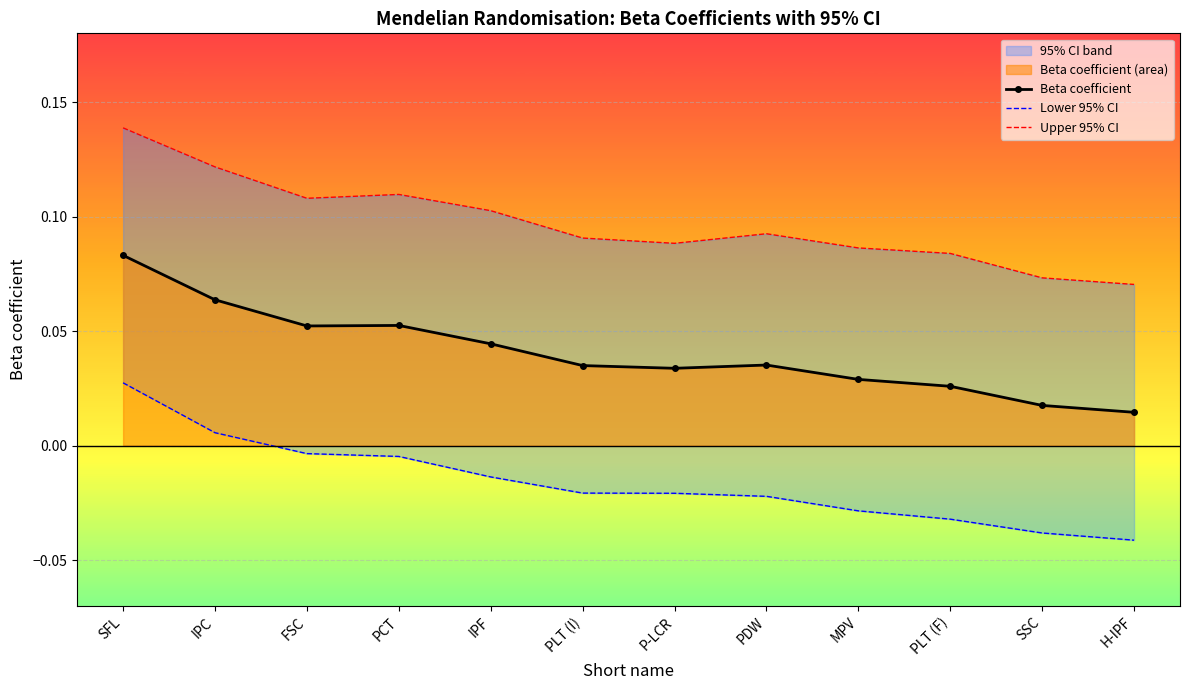

True or false: Upper 95% CI and Beta coefficient cross at least once.

False